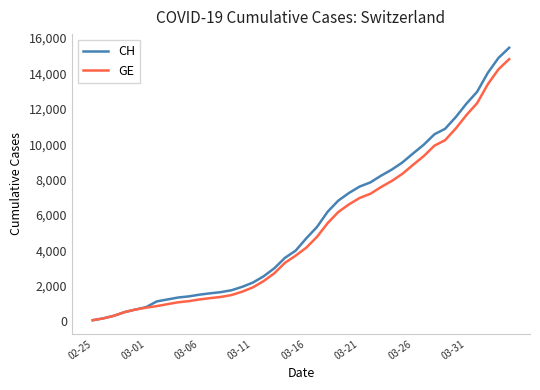

What is the sum of all CH values?

224995